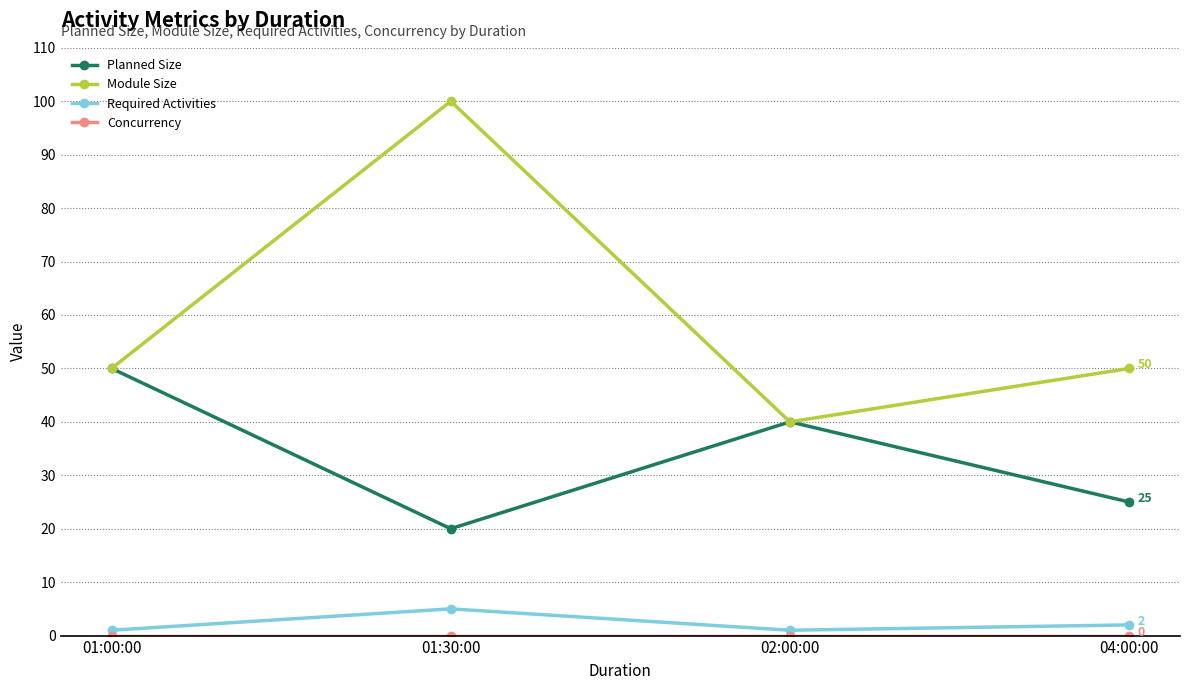

The Planned Size series shows 25 at 04:00:00. True or false?

True